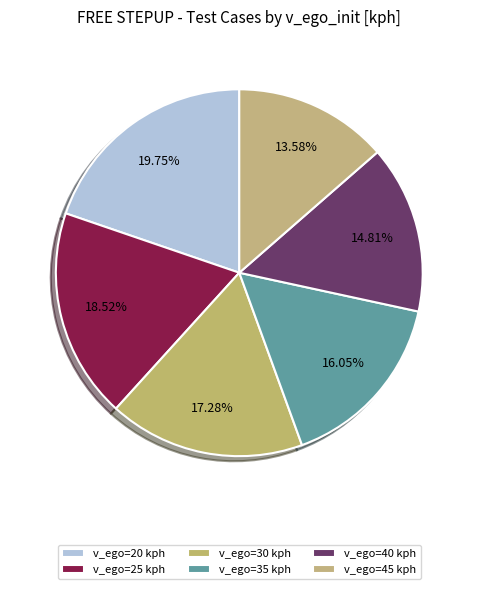

Count the number of slices in the pie.

6